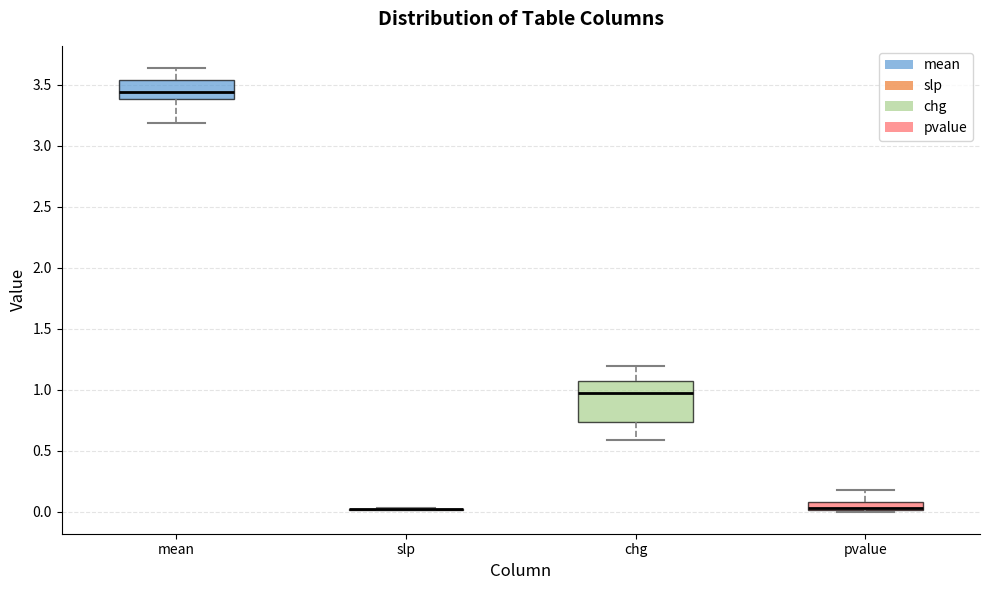

Where does the upper whisker of the box for mean end on the y-axis? The values are not printed on the chart, so give them approximately, as read against the axis.

3.65